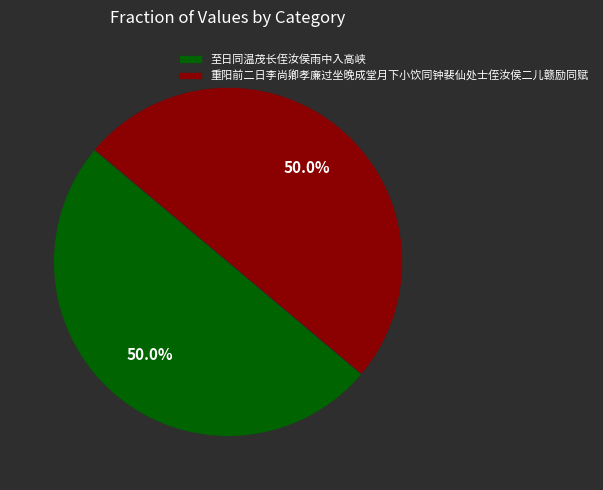

Combined, what portion of the pie is 至日同温茂长侄汝侯雨中入高峡 and 重阳前二日李尚卿孝廉过坐晚成堂月下小饮同钟裴仙处士侄汝侯二儿赣励同赋?

100.0%